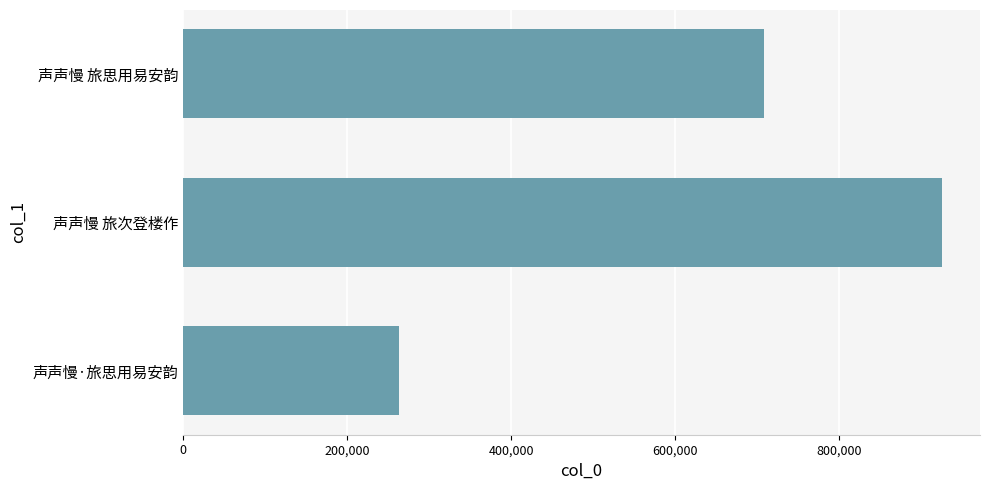

How many data points are less than 708236?

1